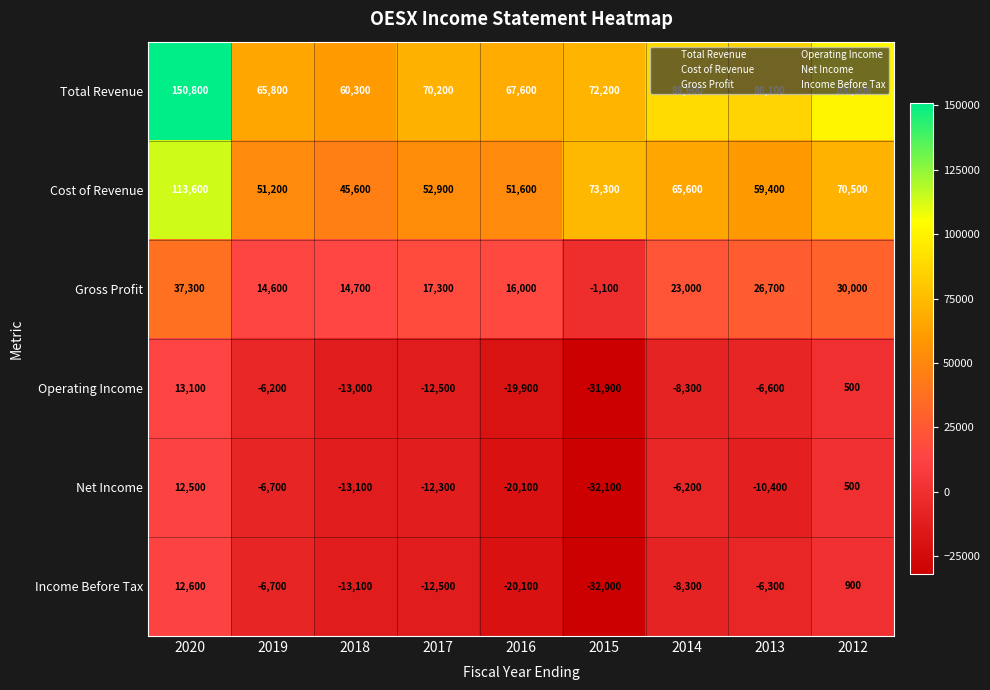

At how many categories does at least one series exceed 9692?

9